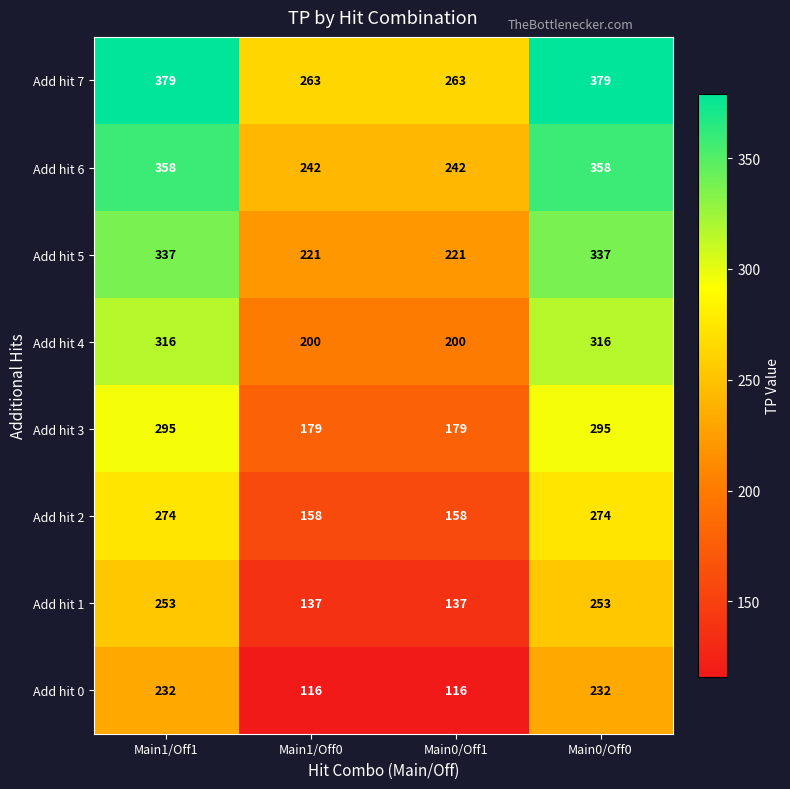

The Add hit 3 series shows 179 at Main1/Off0. True or false?

True